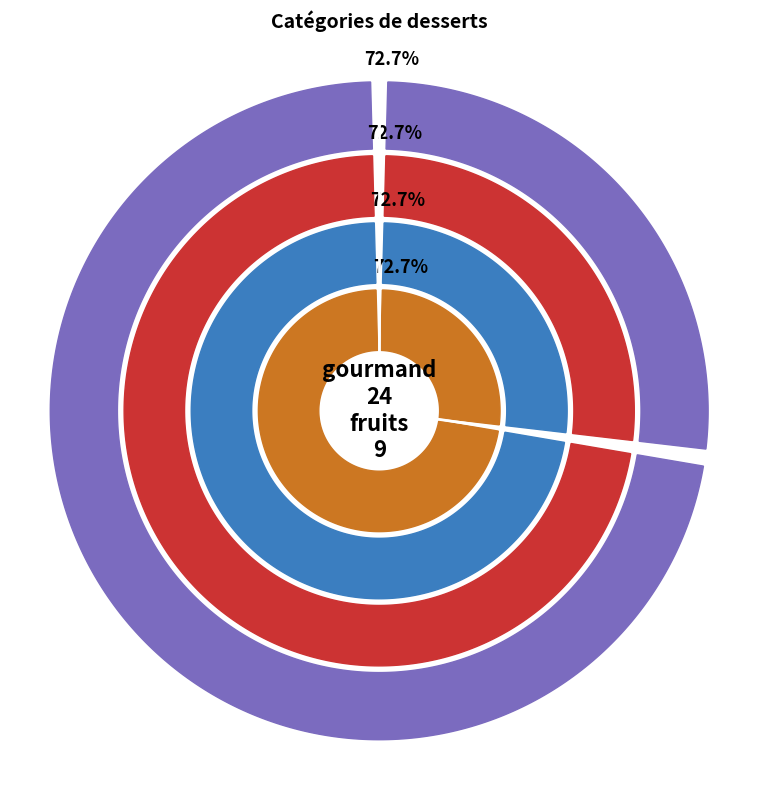

Rank the categories by value from lowest to highest.

fruits, gourmand